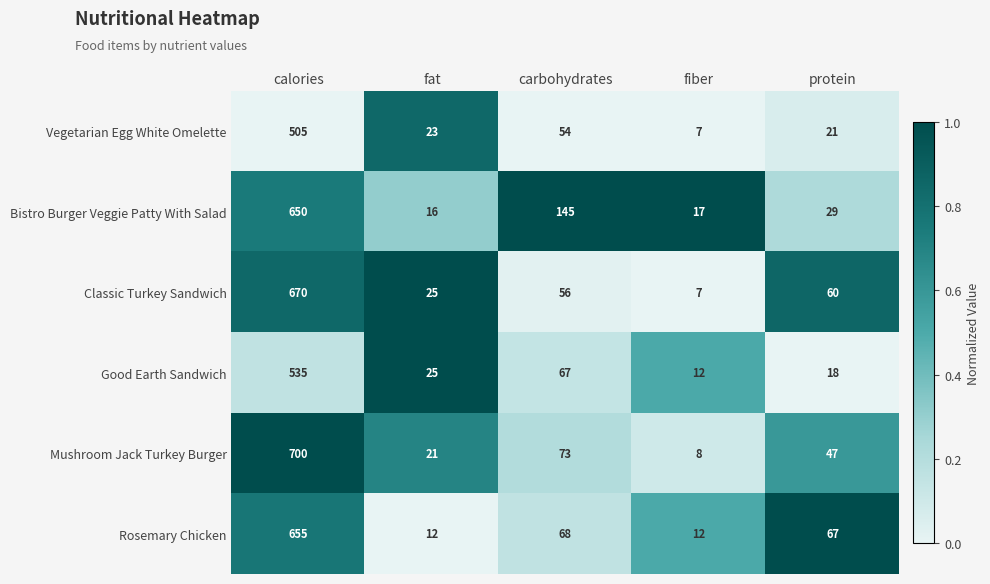

What is the sum of all Classic Turkey Sandwich values?

818